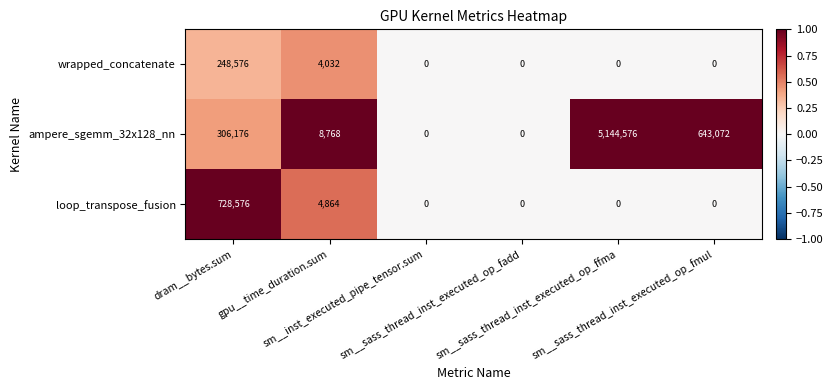

Between dram__bytes.sum and sm__sass_thread_inst_executed_op_ffma, which series saw the biggest shift?

ampere_sgemm_32x128_nn